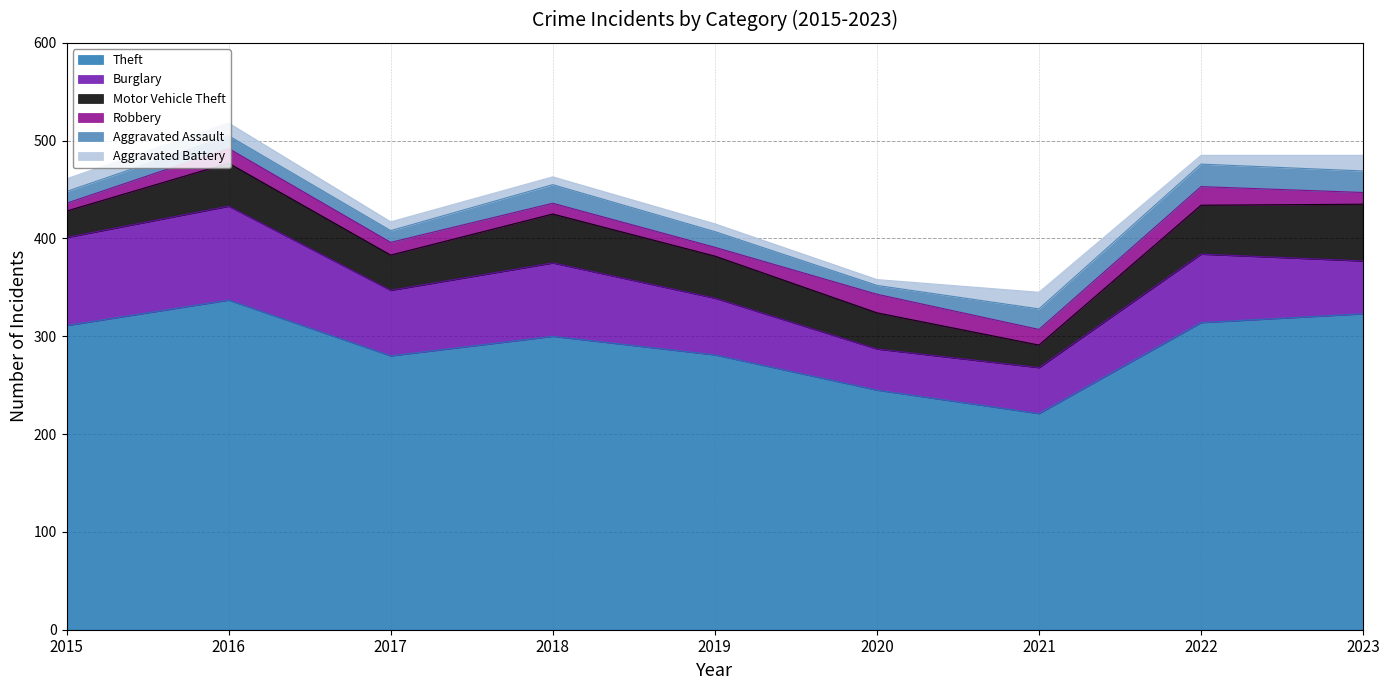

How many values in the Burglary series exceed 67?

4